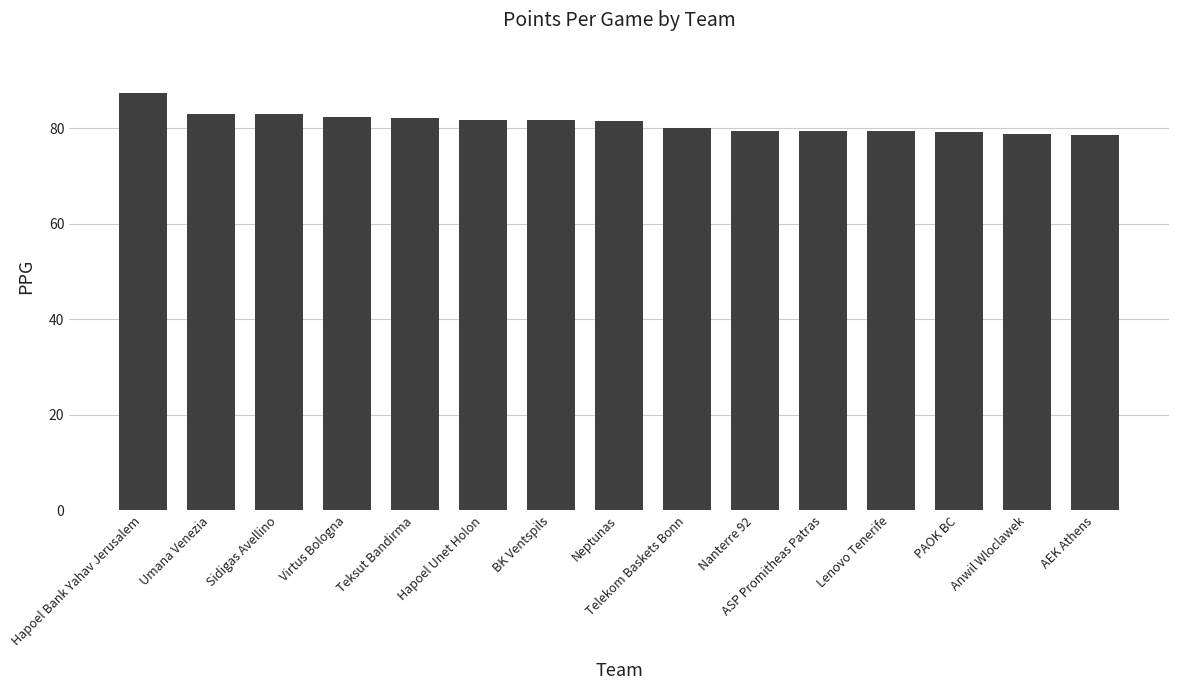

Which has a higher value, PAOK BC or BK Ventspils?

BK Ventspils